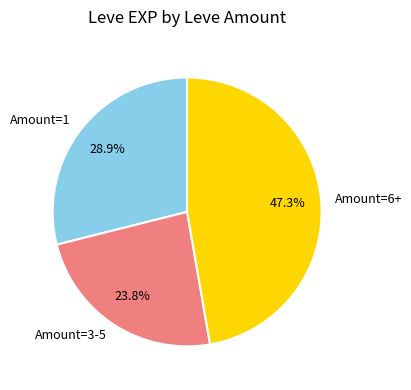

How much of the chart is everything except Amount=3-5?

76.2%